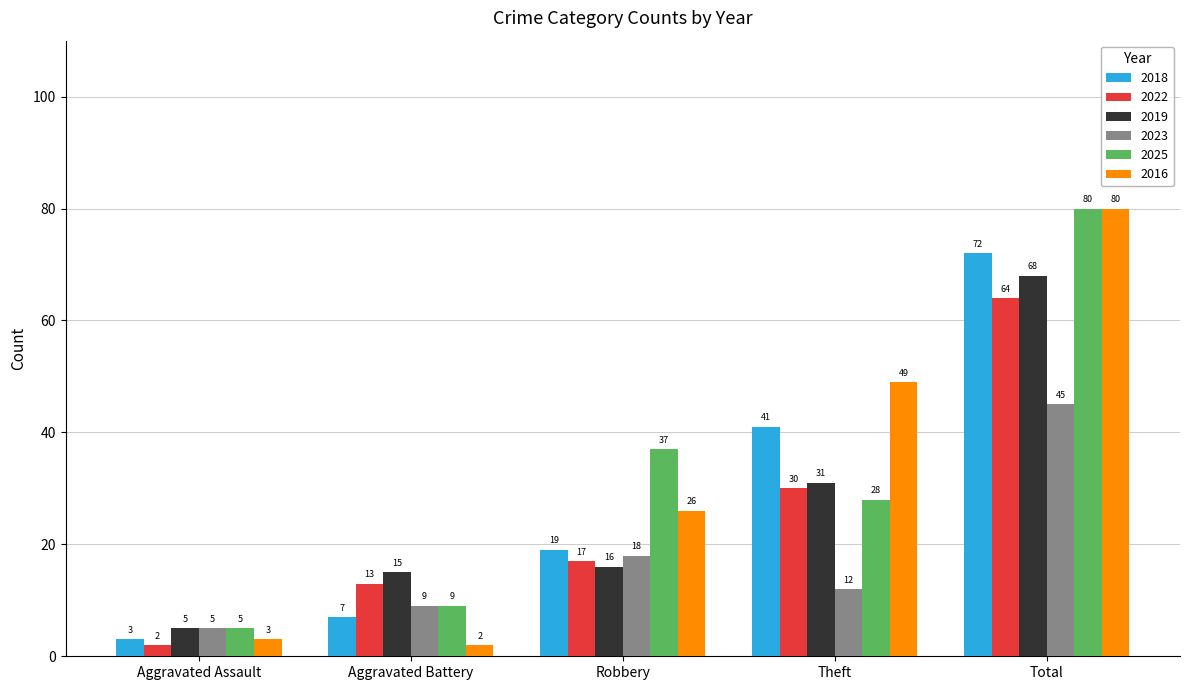

At which category is the sum across all series the highest?

Total